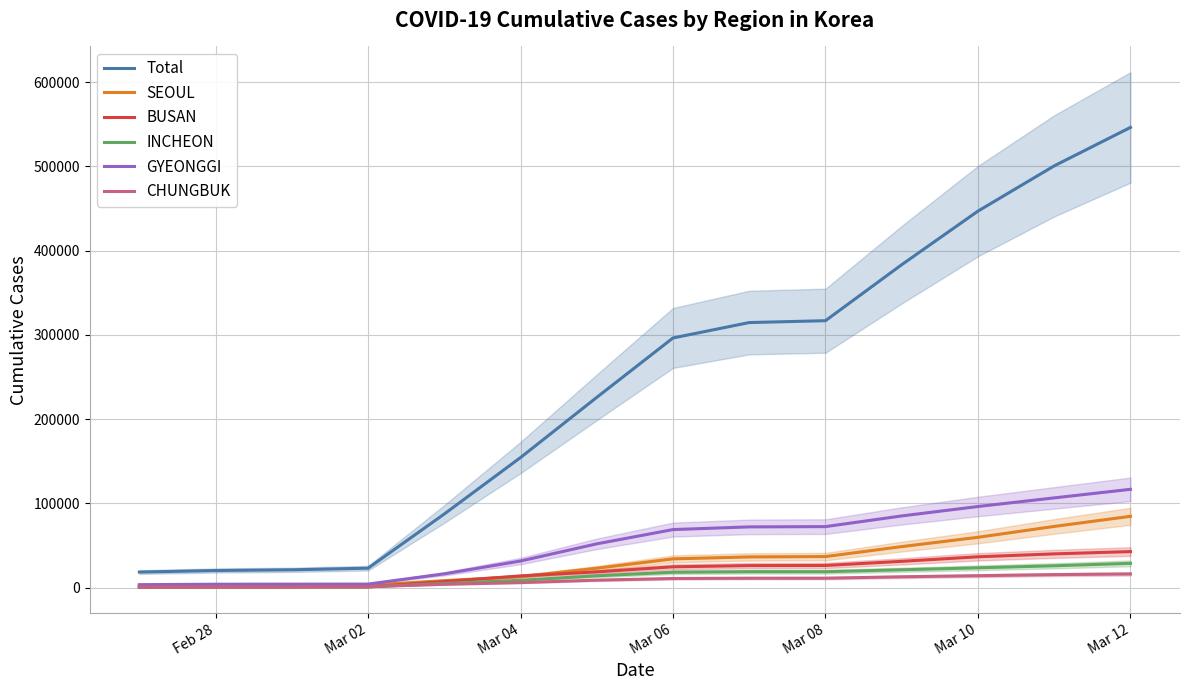

Which category has the highest value in the Total series?

Mar 12